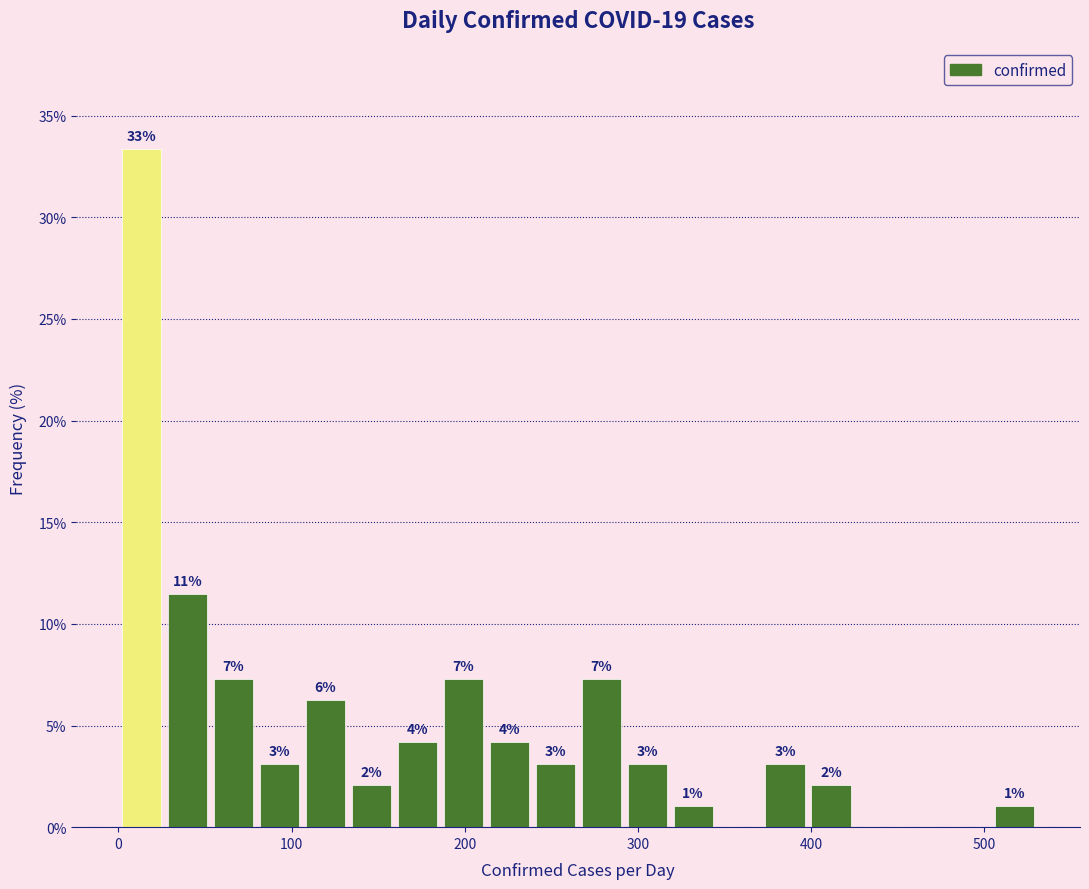

Read against the x-axis, roughly where is the centre of the tallest bar?

10